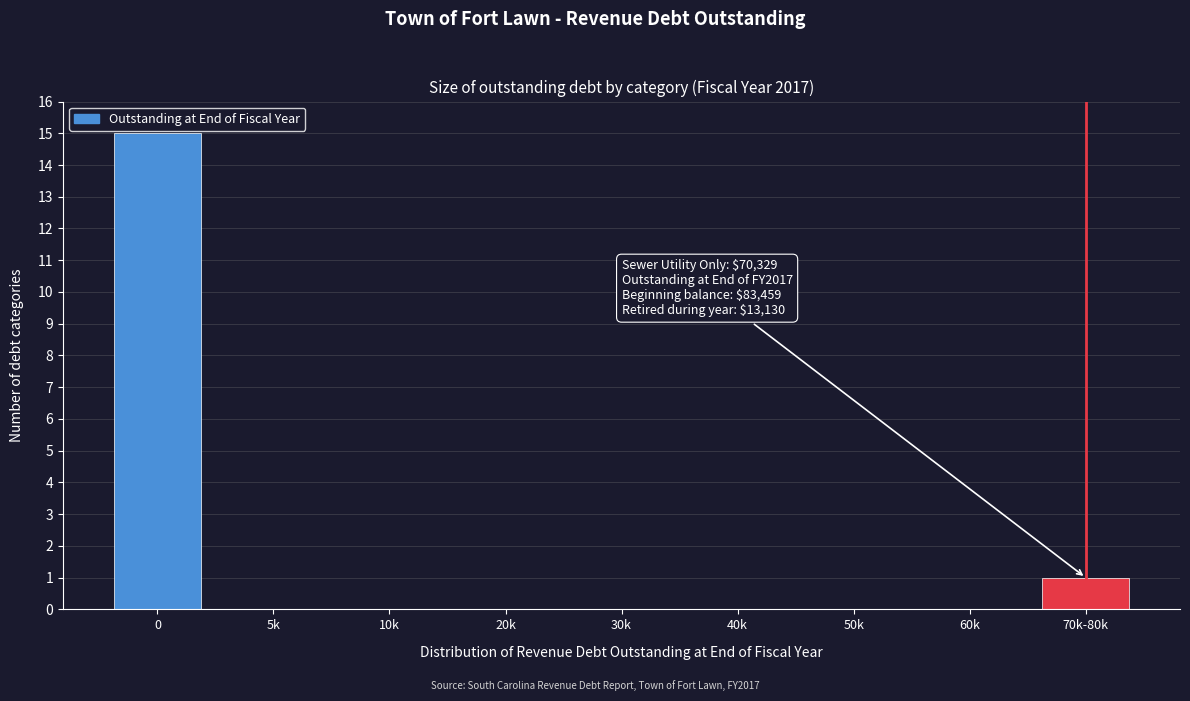

Reading left to right, what are all the values shown in this chart?

0=15	5k=0	10k=0	20k=0	30k=0	40k=0	50k=0	60k=0	70k-80k=1